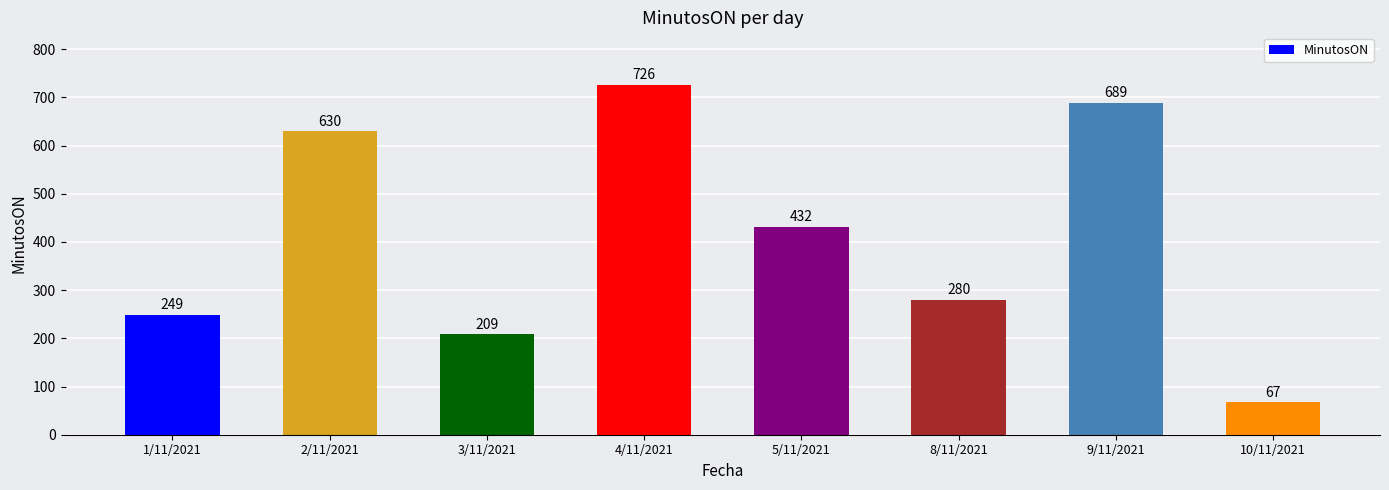

Which category has the highest value across all series?

4/11/2021